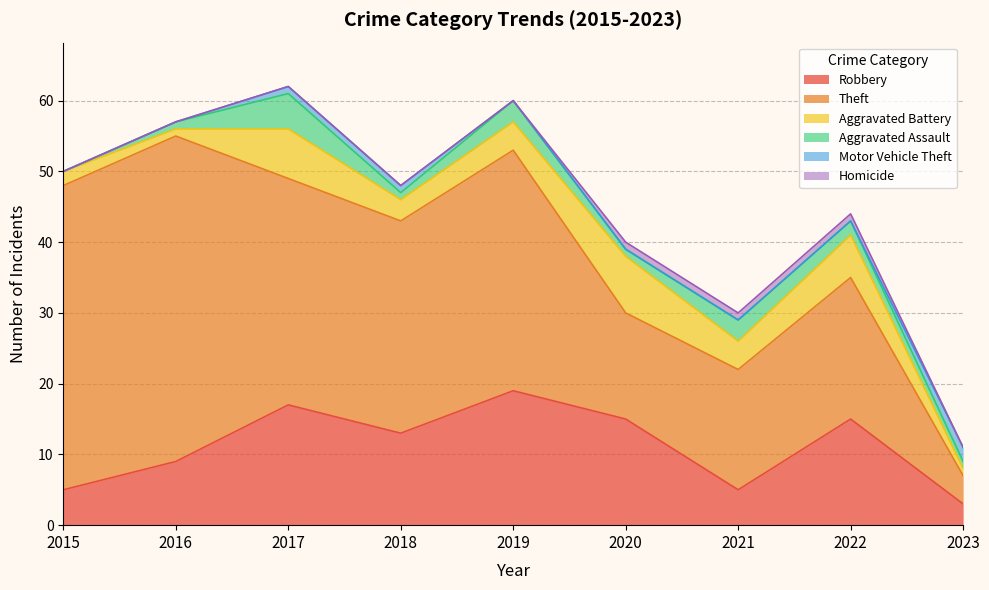

True or false: Robbery and Aggravated Battery intersect in this chart.

False